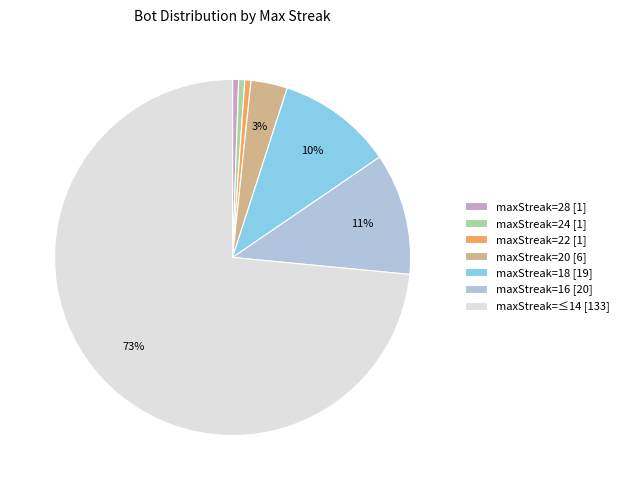

Which category accounts for the majority?

maxStreak=≤14 [133]